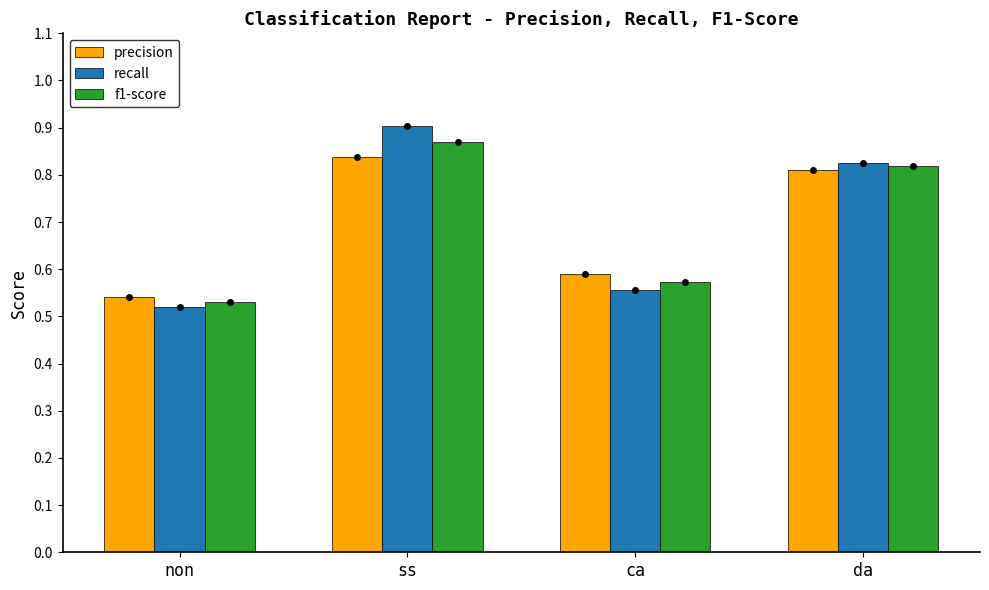

Count the recall values in the range 0 to 1.

4